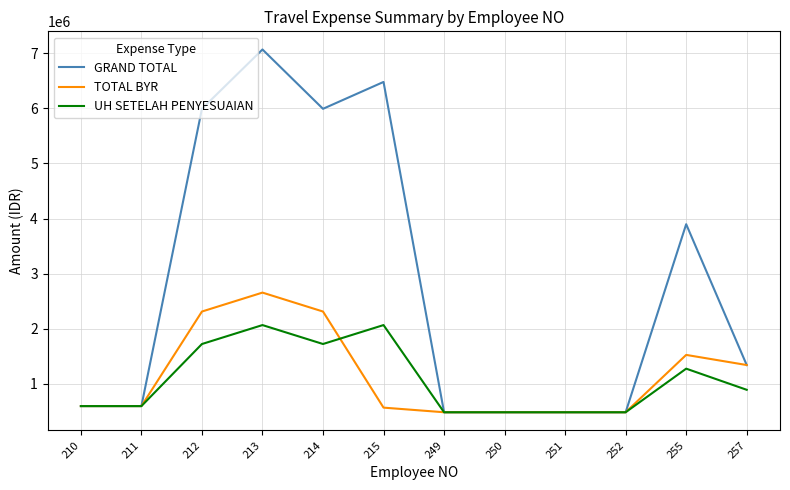

Rank the series by their maximum value, from lowest to highest.

UH SETELAH PENYESUAIAN, TOTAL BYR, GRAND TOTAL